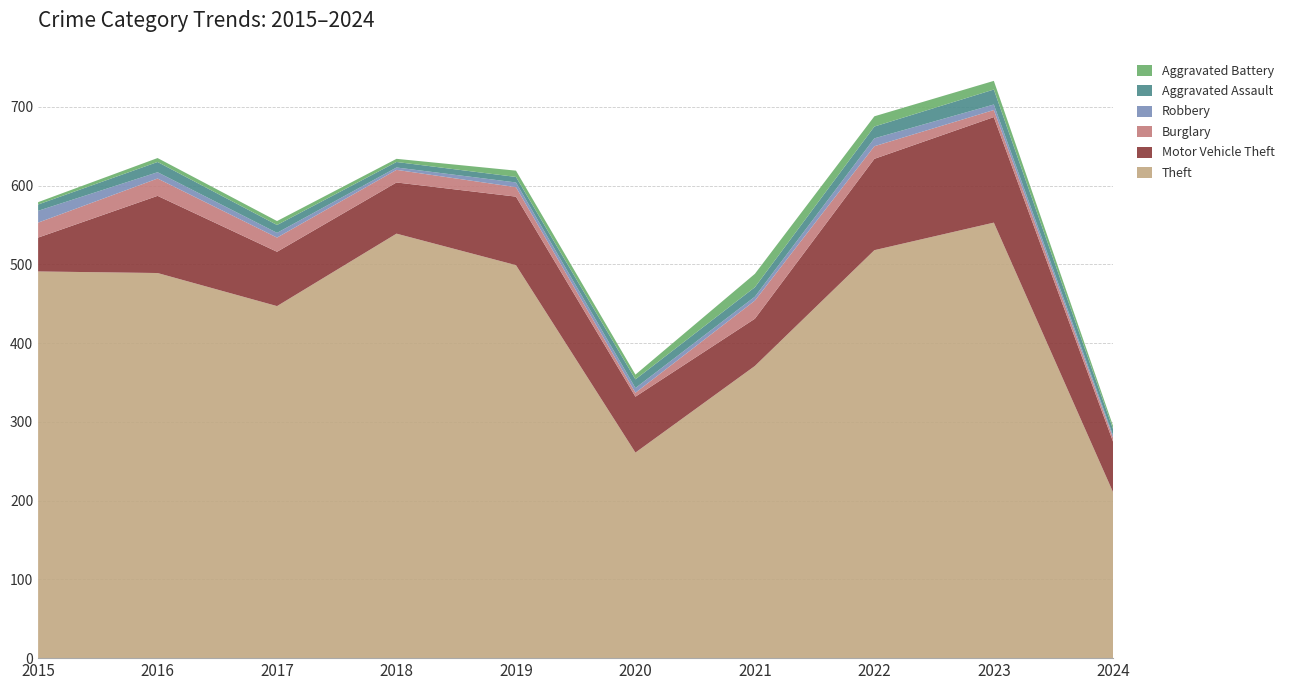

Reading left to right, extract all data points from this chart.

Theft: 2015=491	2016=489	2017=447	2018=539	2019=499	2020=261	2021=371	2022=518	2023=553	2024=210
Motor Vehicle Theft: 2015=43	2016=98	2017=69	2018=65	2019=87	2020=71	2021=60	2022=116	2023=134	2024=64
Burglary: 2015=19	2016=22	2017=18	2018=16	2019=12	2020=5	2021=23	2022=16	2023=9	2024=5
Robbery: 2015=15	2016=8	2017=6	2018=3	2019=6	2020=6	2021=5	2022=10	2023=7	2024=3
Aggravated Assault: 2015=8	2016=13	2017=10	2018=7	2019=7	2020=11	2021=12	2022=15	2023=19	2024=8
Aggravated Battery: 2015=3	2016=5	2017=5	2018=4	2019=8	2020=6	2021=17	2022=13	2023=11	2024=4